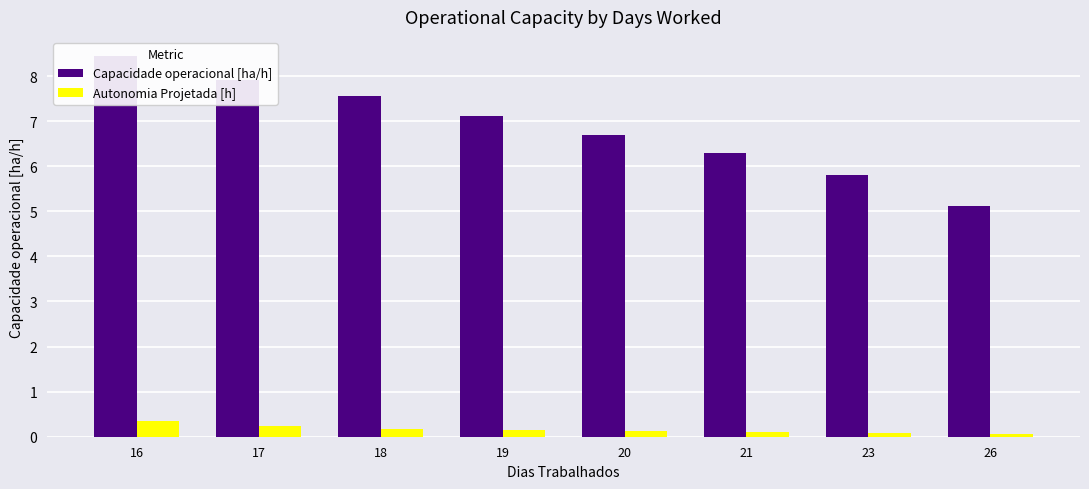

The Autonomia Projetada [h] series shows 0.2 at 18. True or false?

True